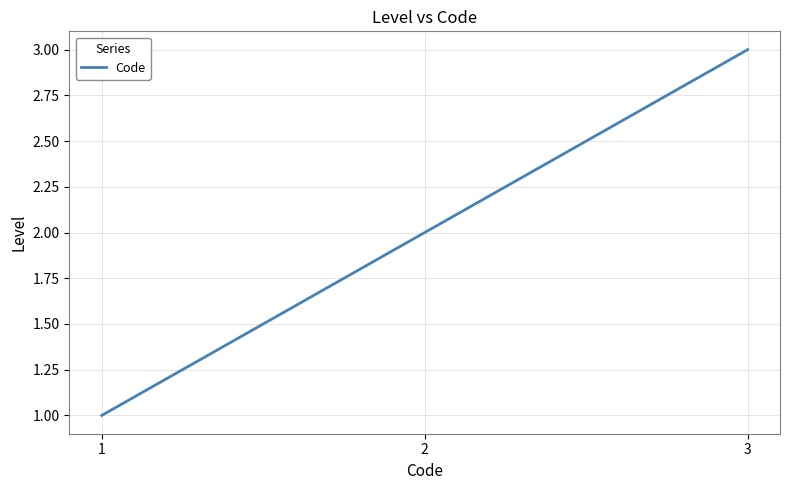

Which category has the highest value across all series?

3